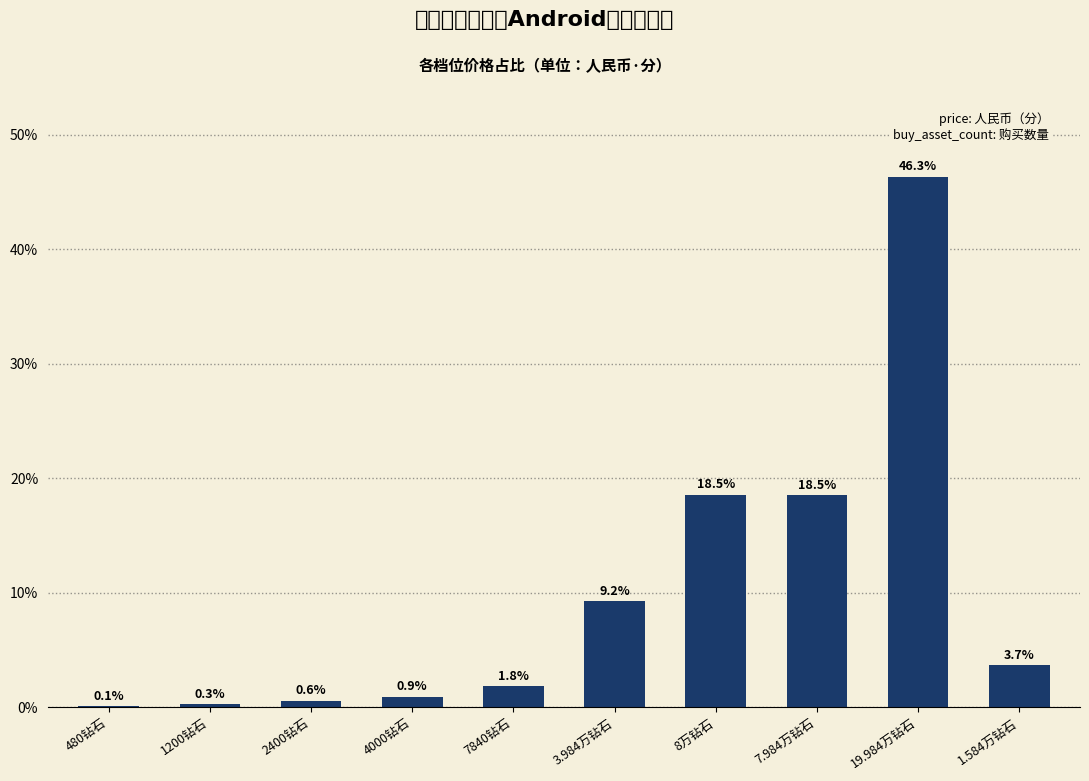

At which category does the chart reach its peak across all series?

19.984万钻石